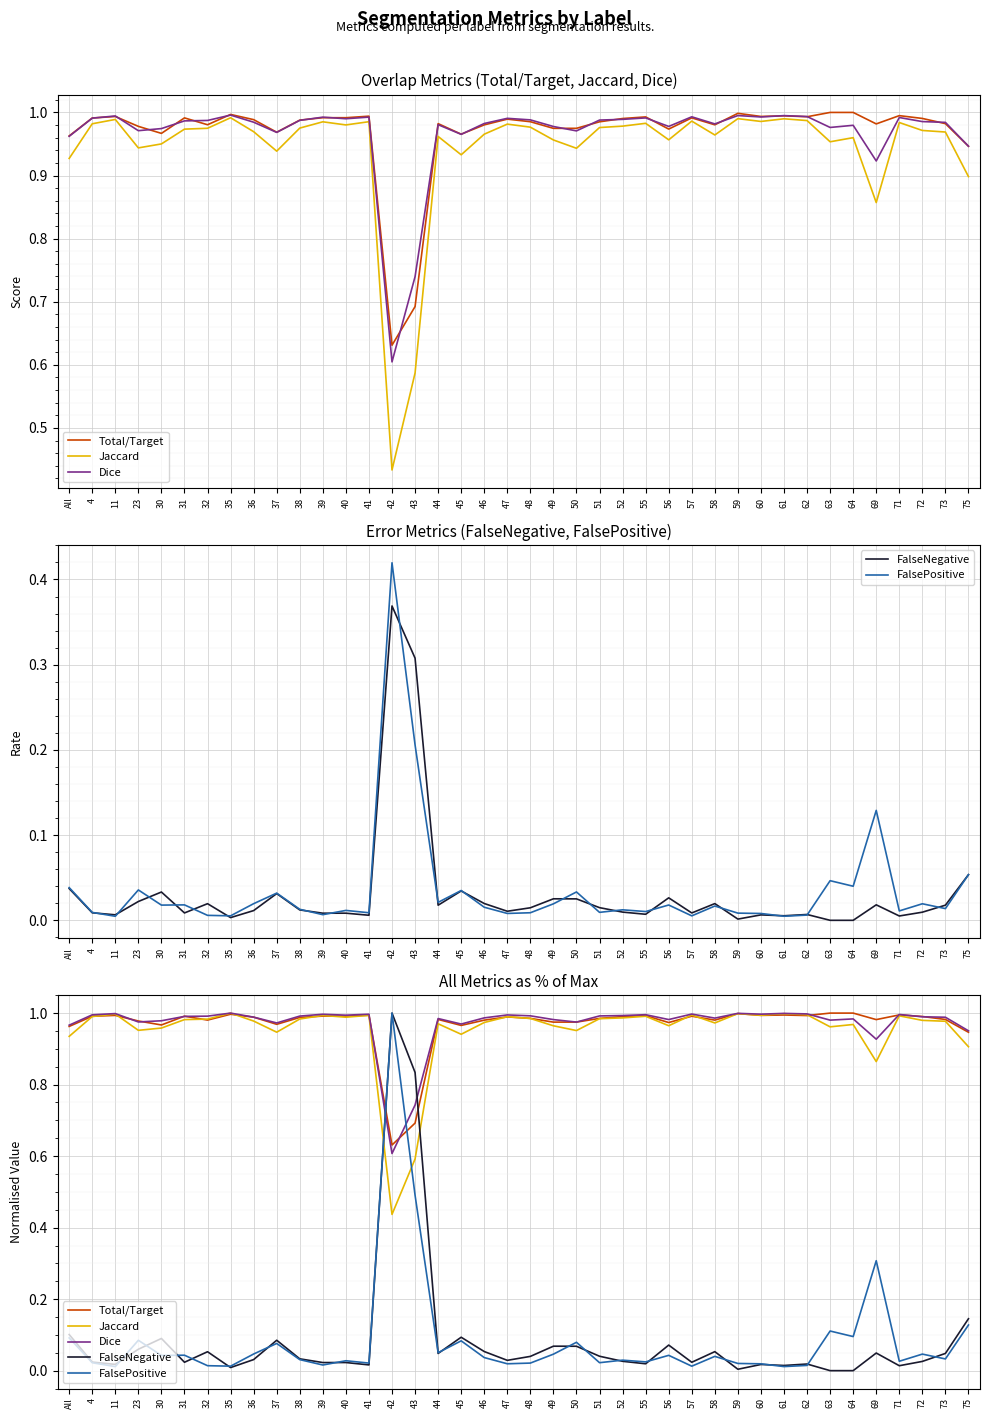

True or false: Dice has more than 1 points higher than both neighbors.

True